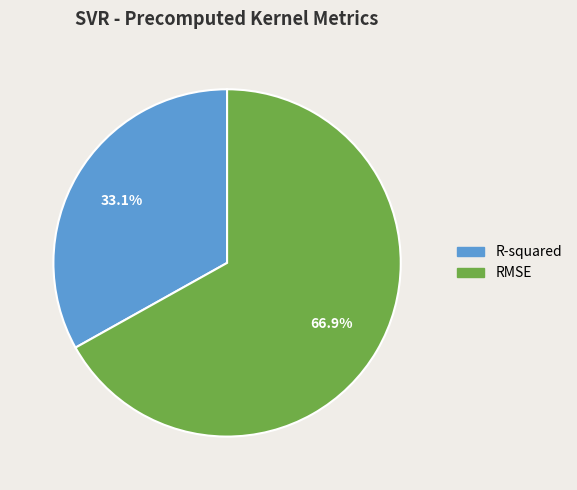

To the nearest percent, what percentage of the pie is RMSE?

67%